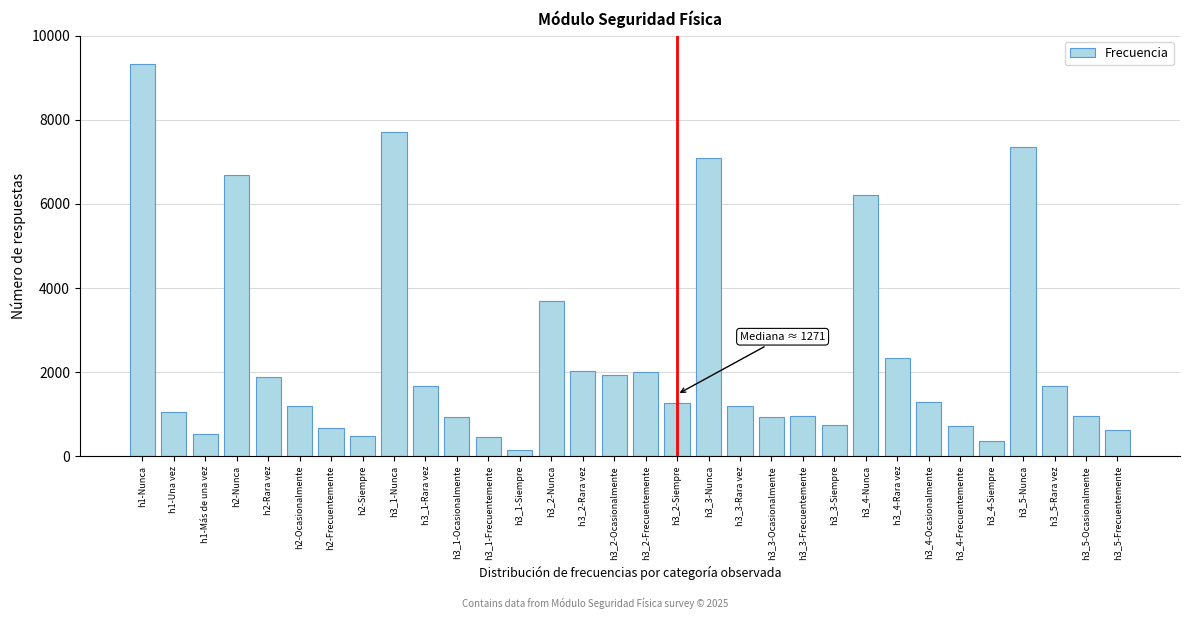

What is the sum of all values?

76134